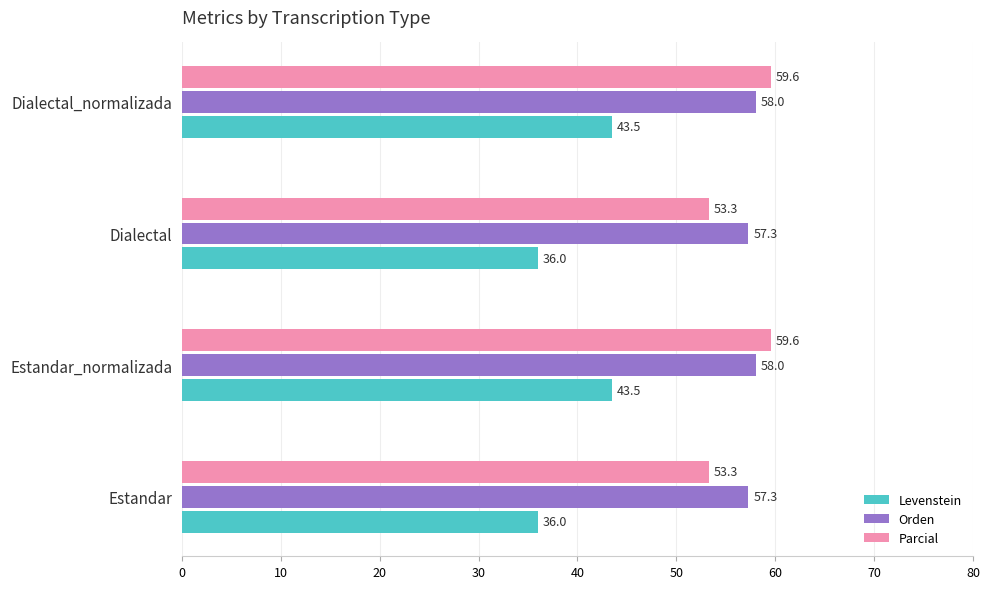

What is the difference between the second highest and minimum values in the Levenstein series?

7.5